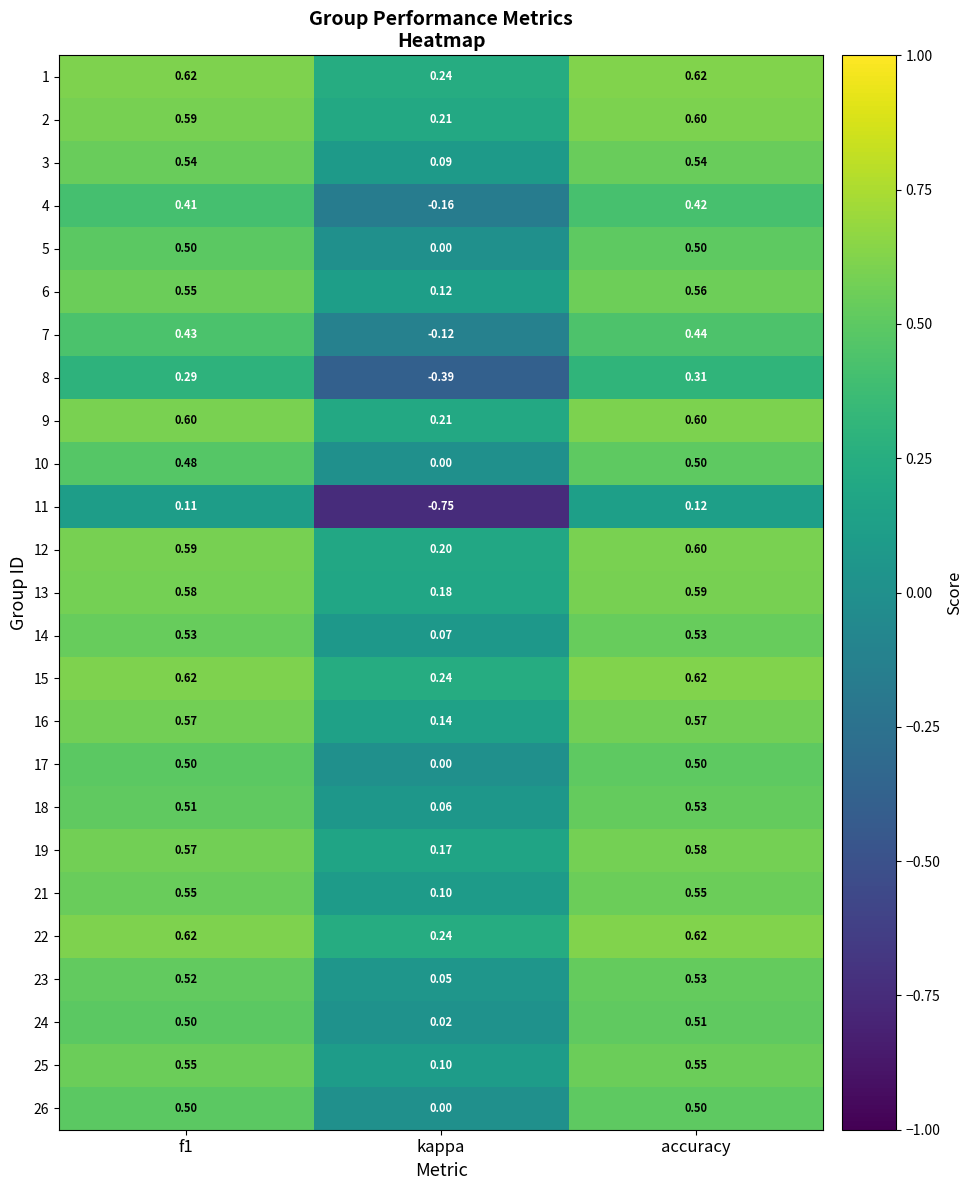

Which series changed the most between f1 and kappa?

11